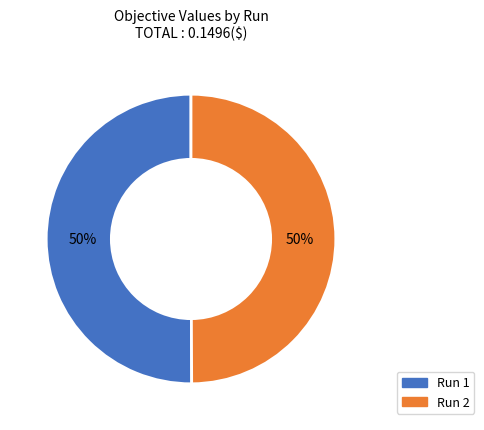

What percentage is the Run 2 slice, to the nearest percent?

50%